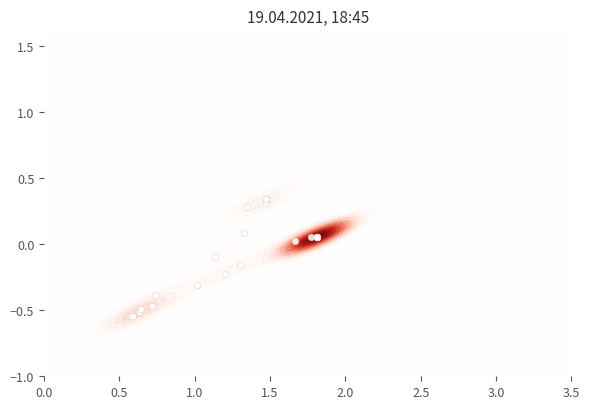

The value at 30 is 0.1. True or false?

False